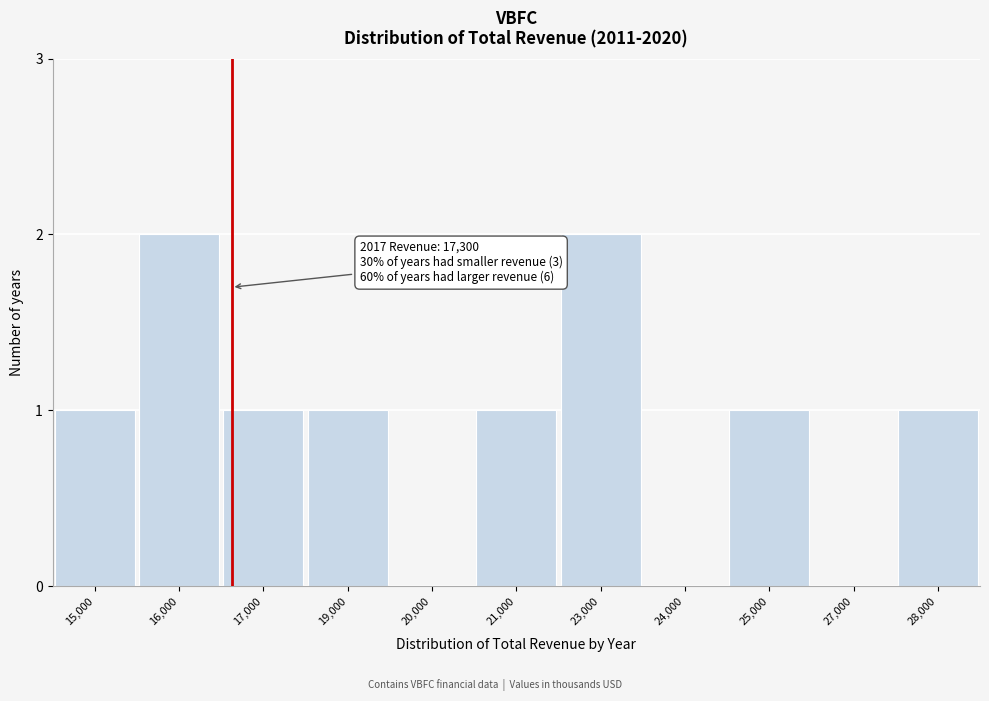

Reading left to right, list all the values displayed in this chart.

15,000=1	16,000=2	17,000=1	19,000=1	20,000=0	21,000=1	23,000=2	24,000=0	25,000=1	27,000=0	28,000=1